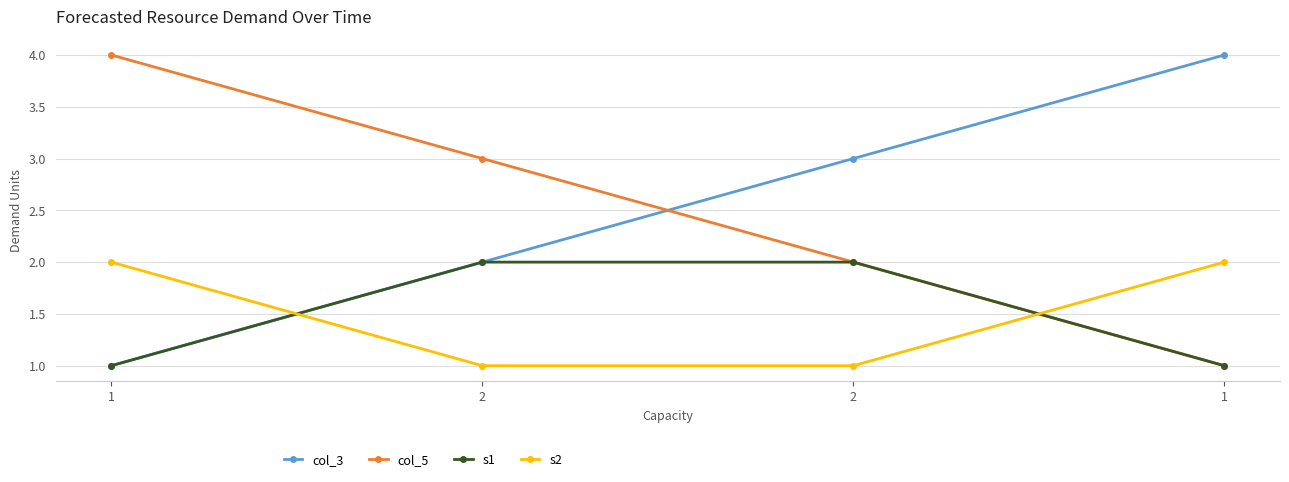

How many lines are shown in the chart?

4